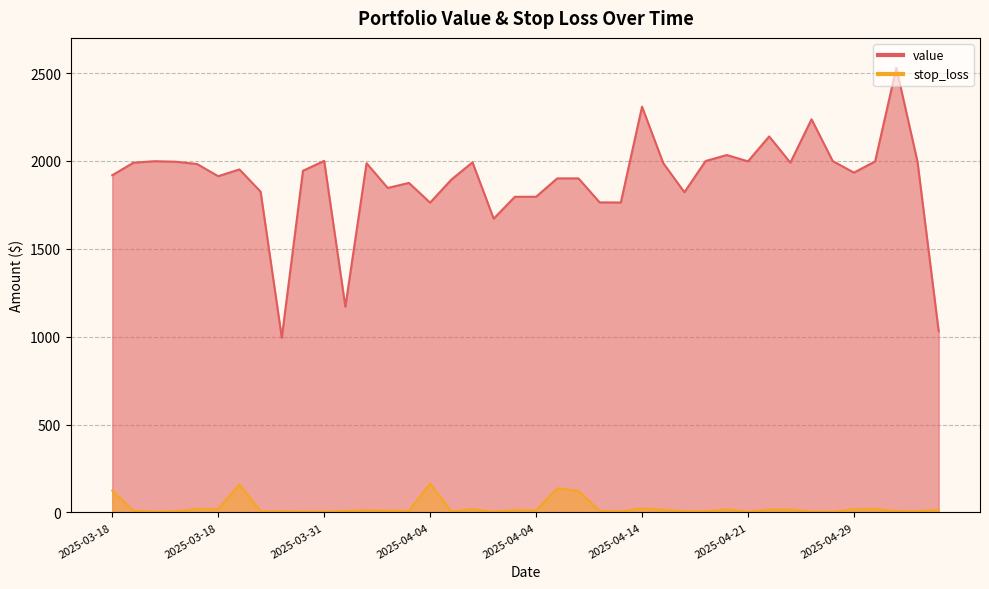

What is the maximum value for value?

2529.3